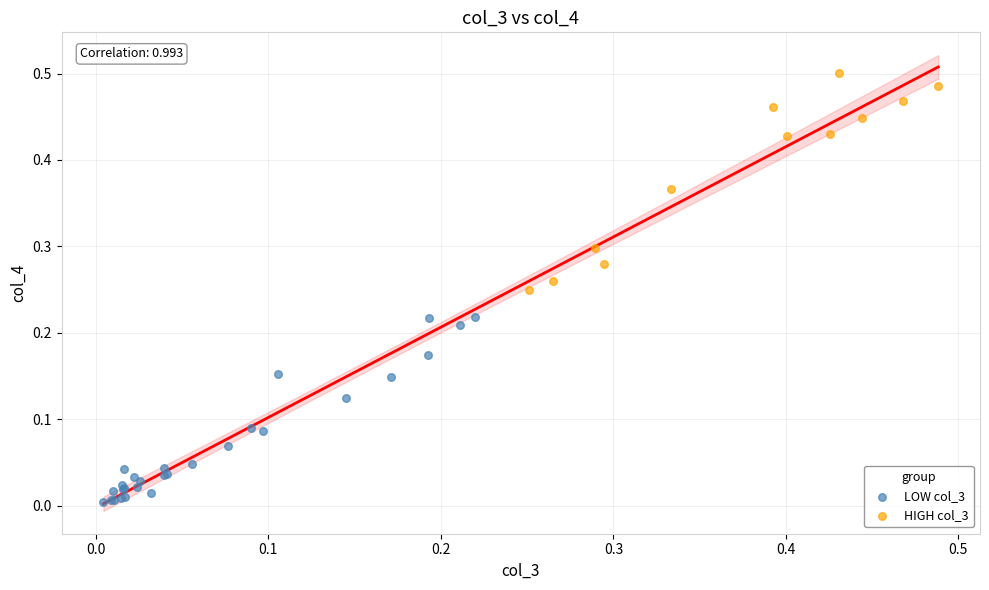

Which series reaches the minimum Y coordinate?

LOW col_3